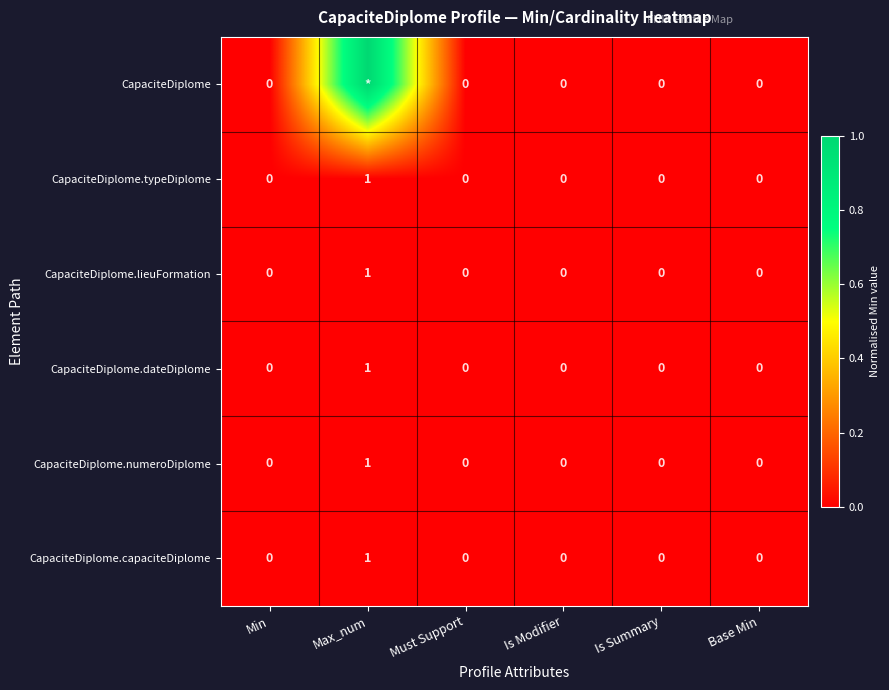

What is the difference between the maximum and second lowest values in the CapaciteDiplome.lieuFormation series?

1.0